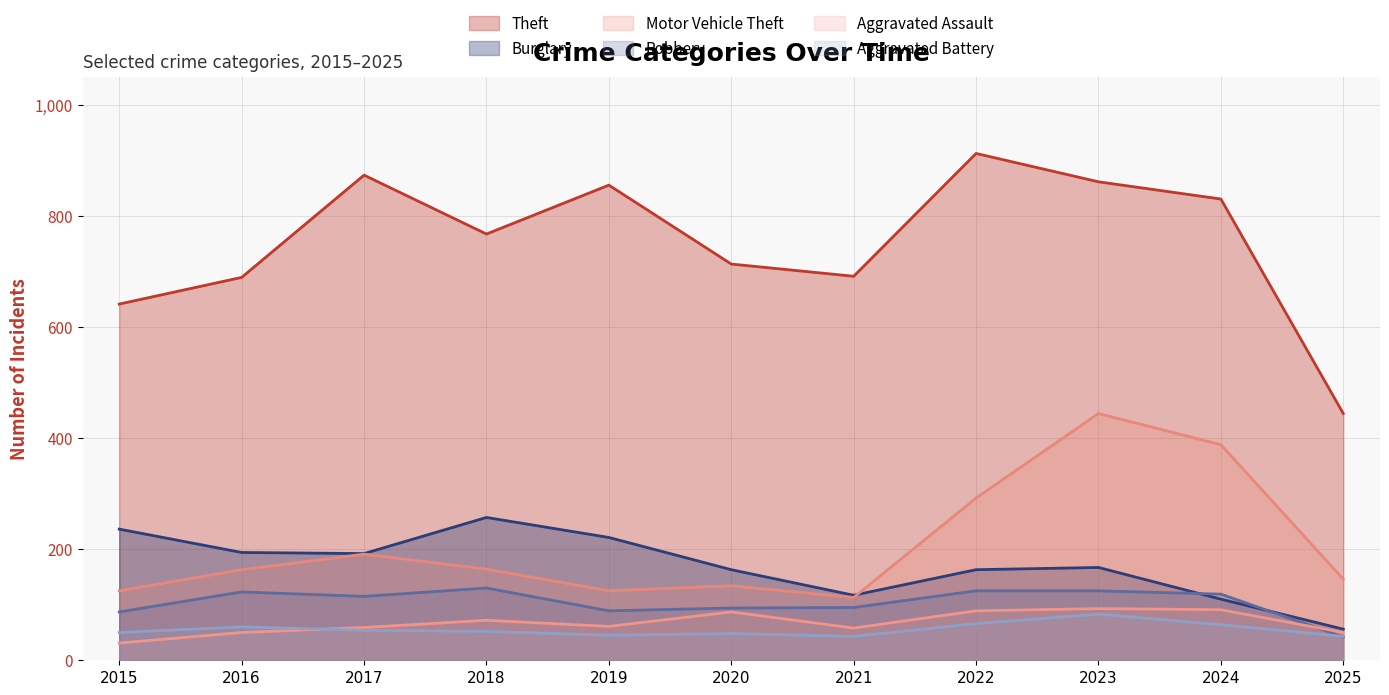

What is the greatest value displayed?

912